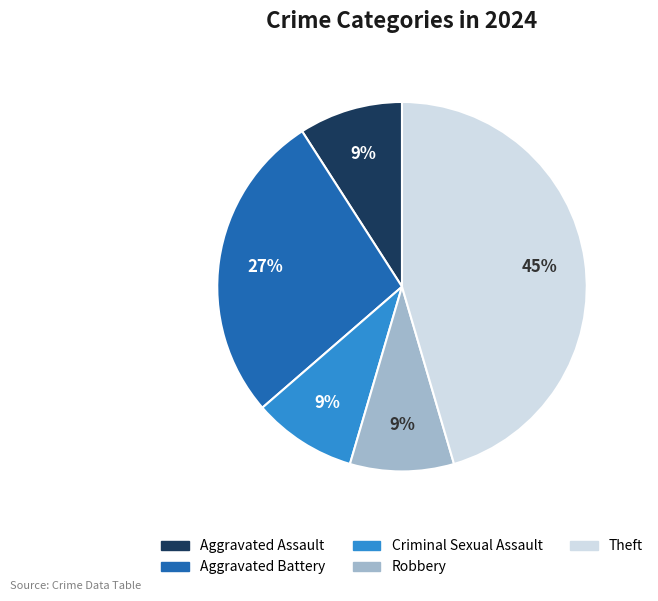

What is the largest slice in the pie chart?

Theft